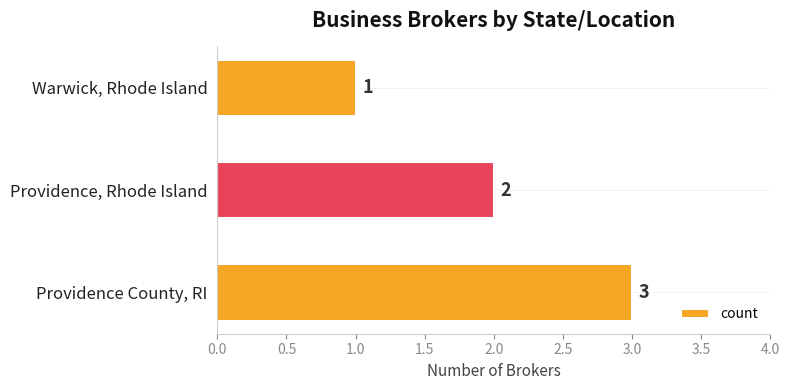

Rank the categories by value from highest to lowest.

Providence County, RI, Providence, Rhode Island, Warwick, Rhode Island